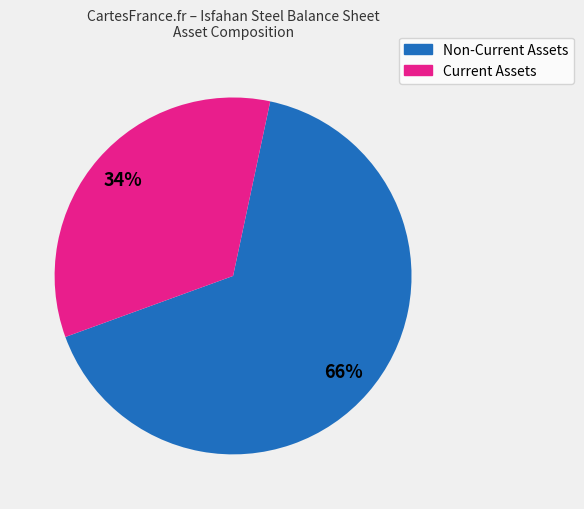

Is there a majority slice in this chart?

Yes